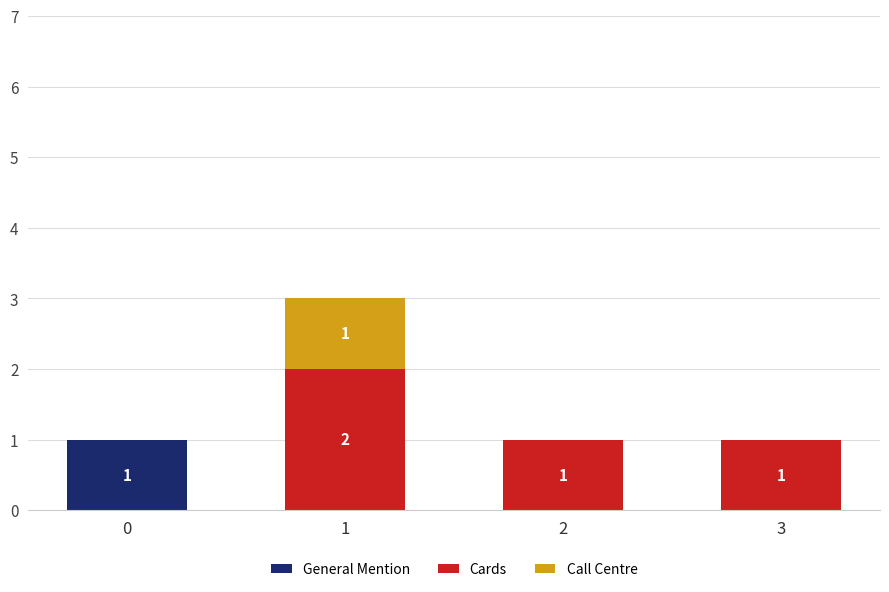

Reading left to right, transcribe the values for General Mention.

0=1	1=0	2=0	3=0